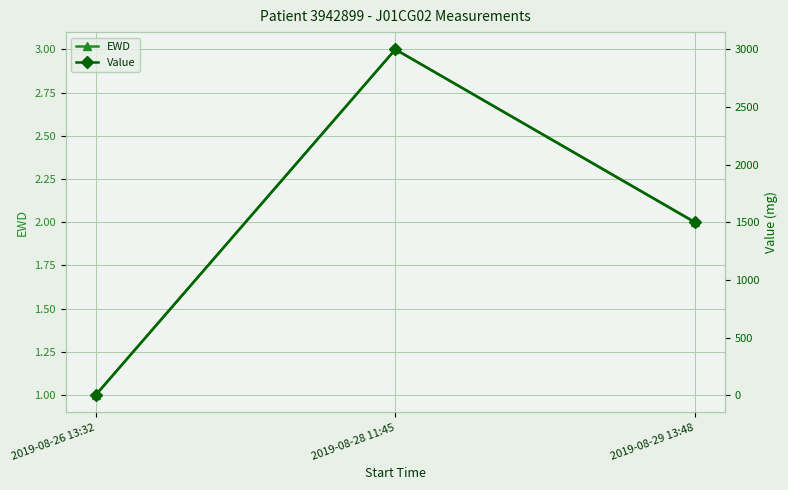

Count the EWD values in the range 1 to 3.

3